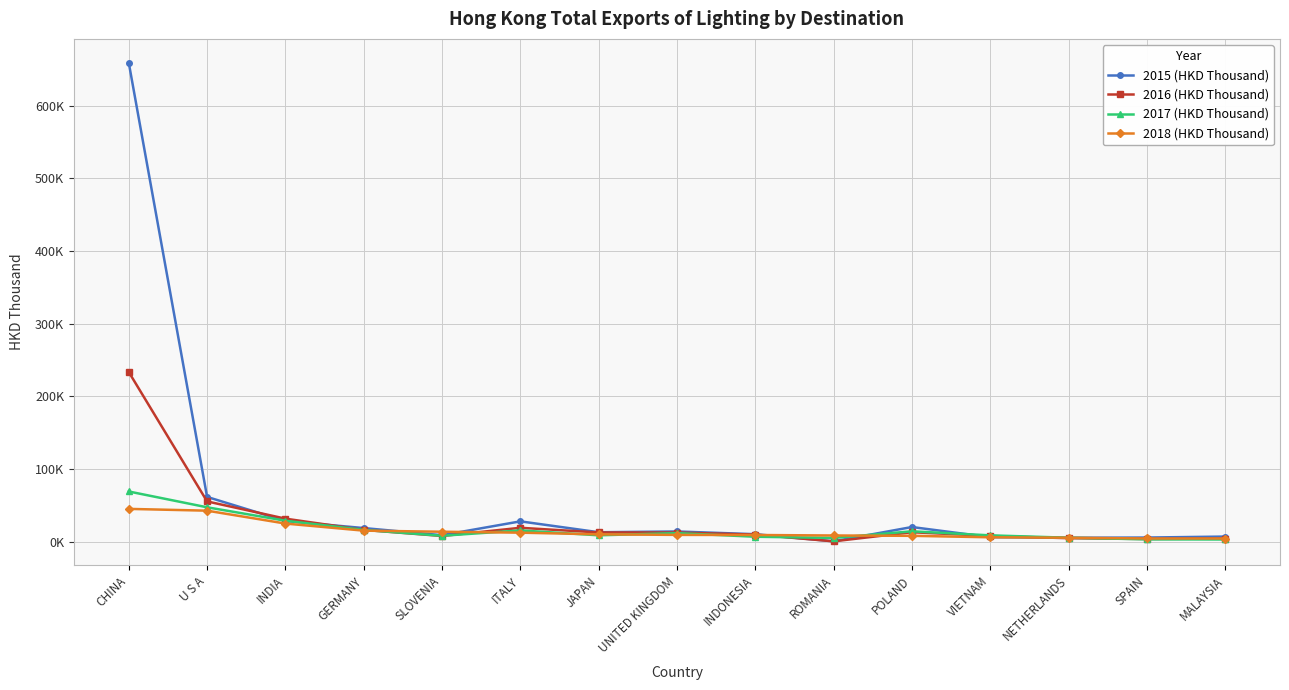

Does the chart have visible grid lines?

Yes